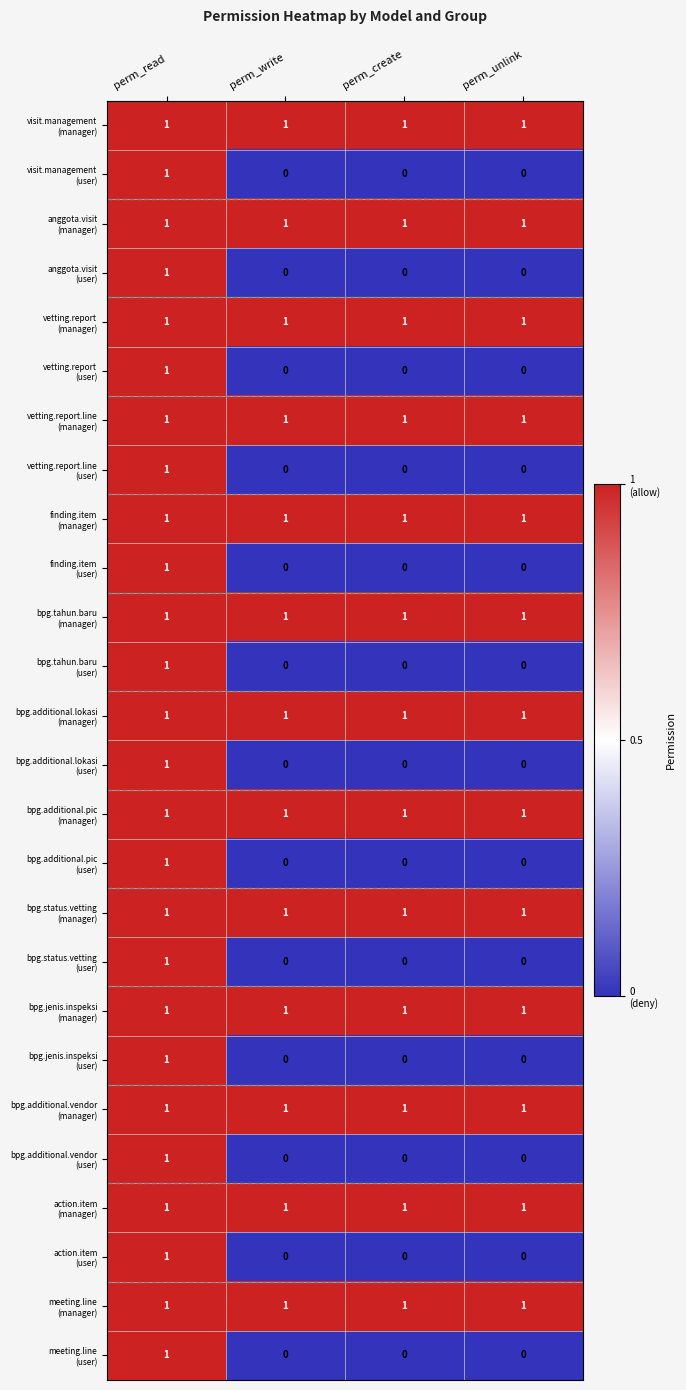

What is the total value across all series at perm_read?

26